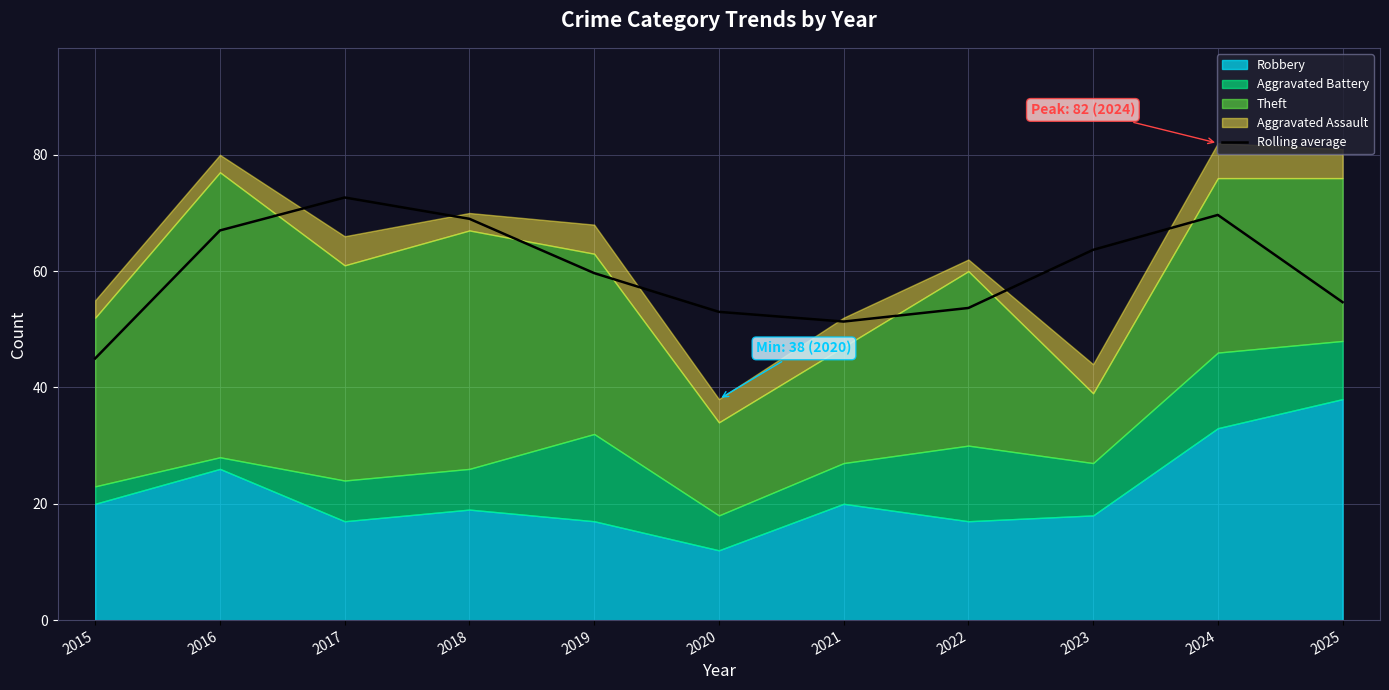

List the labels in order of value, largest first.

2017, 2024, 2018, 2016, 2023, 2019, 2025, 2022, 2020, 2021, 2015